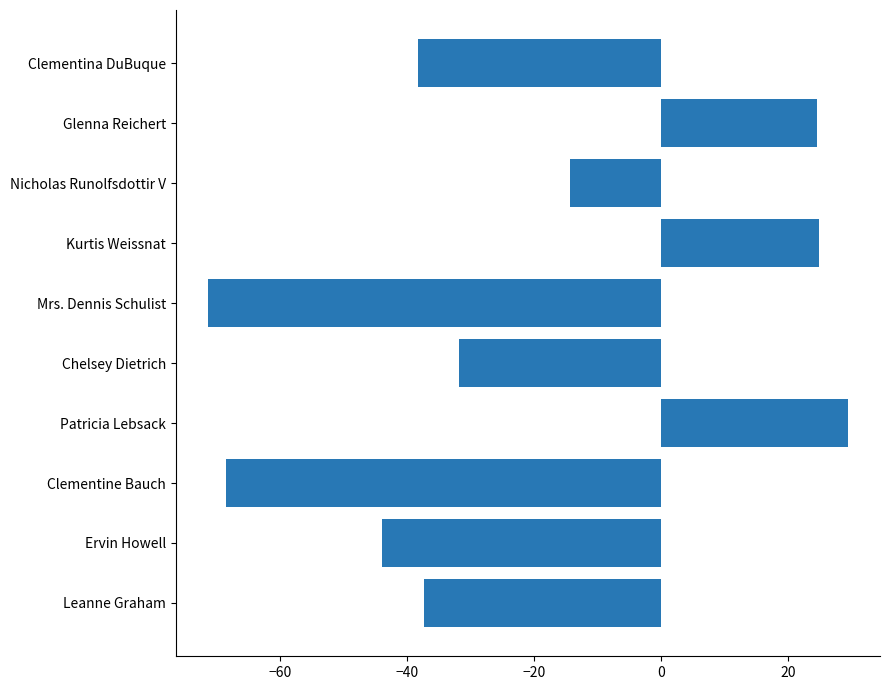

What is the sum of all values?

-226.8